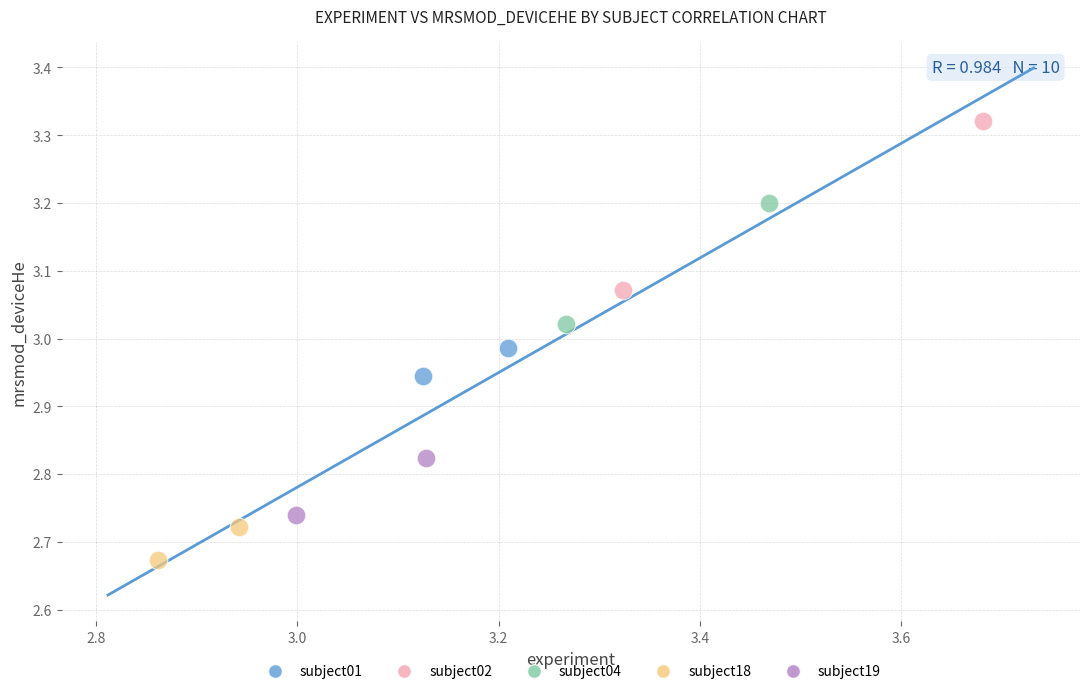

Which series contains the highest Y value?

subject02